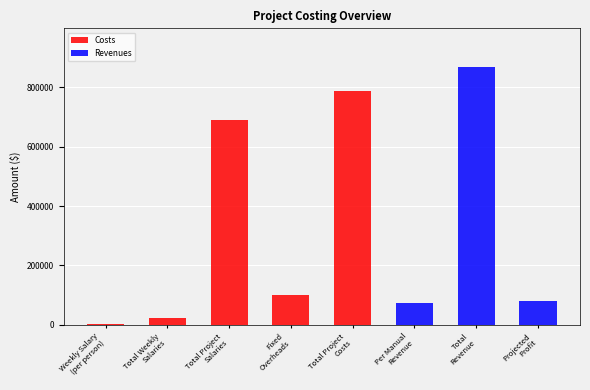

Is the value of Costs at Per Manual
Revenue greater than the value of Revenues at Per Manual
Revenue?

No